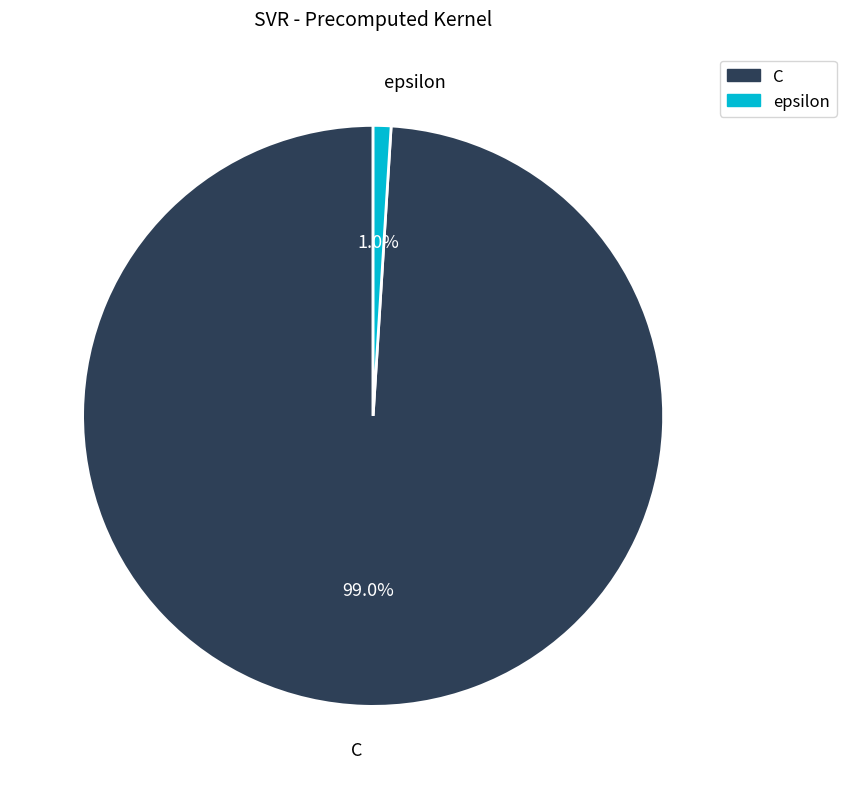

Which slice represents more than half of the pie?

C